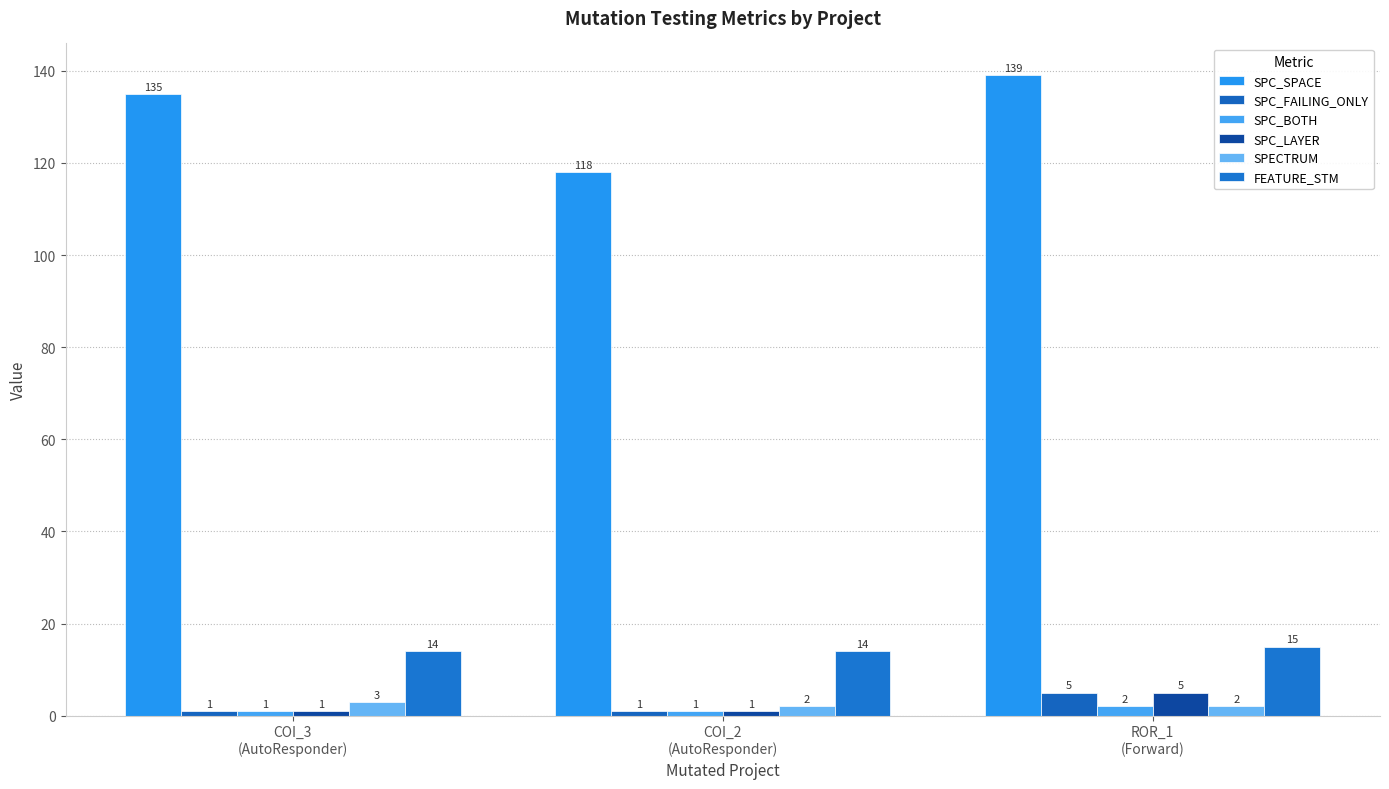

What are all the series names shown in the legend?

SPC_SPACE, SPC_FAILING_ONLY, SPC_BOTH, SPC_LAYER, SPECTRUM, FEATURE_STM